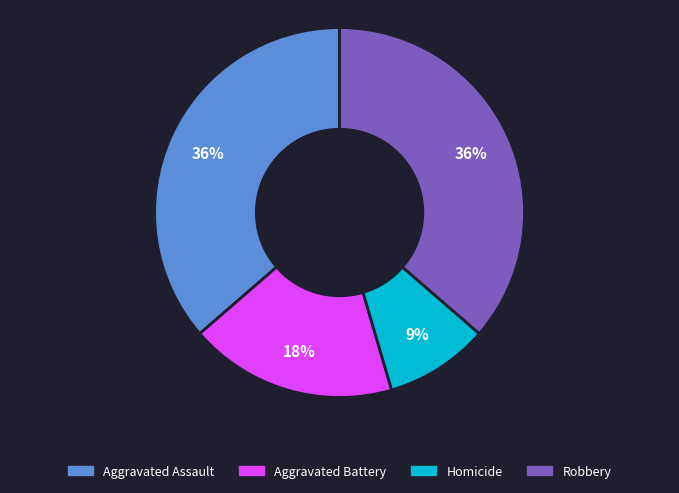

Does Robbery account for over 50% of the chart?

No